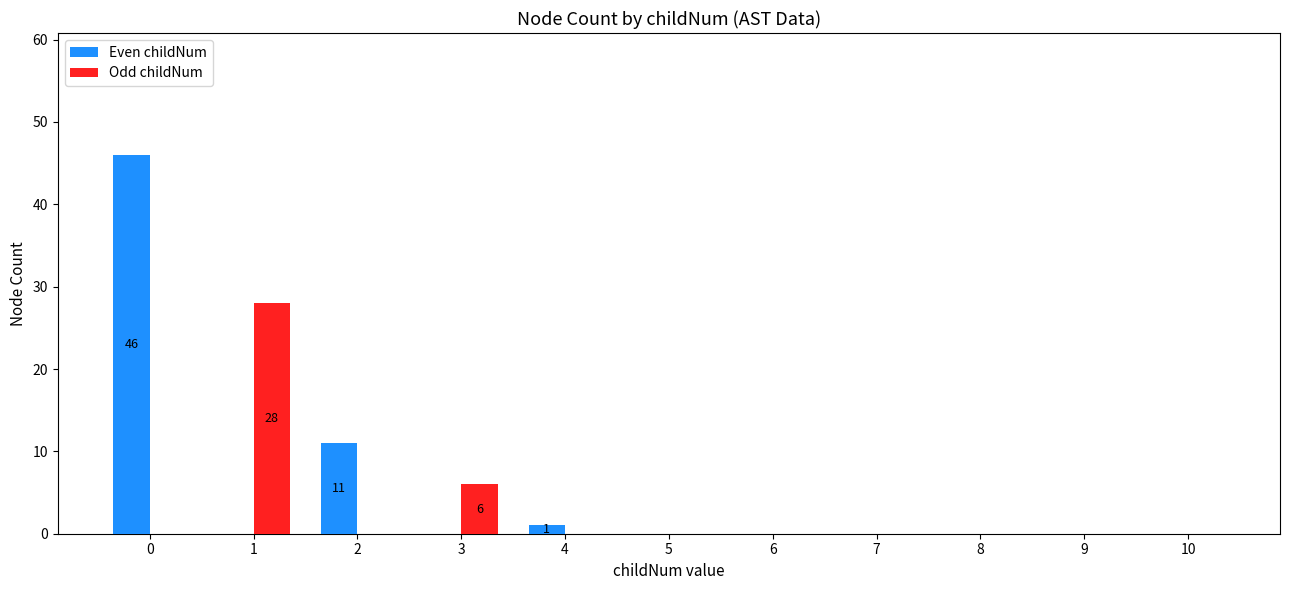

The Odd childNum series shows 0 at 5. True or false?

True